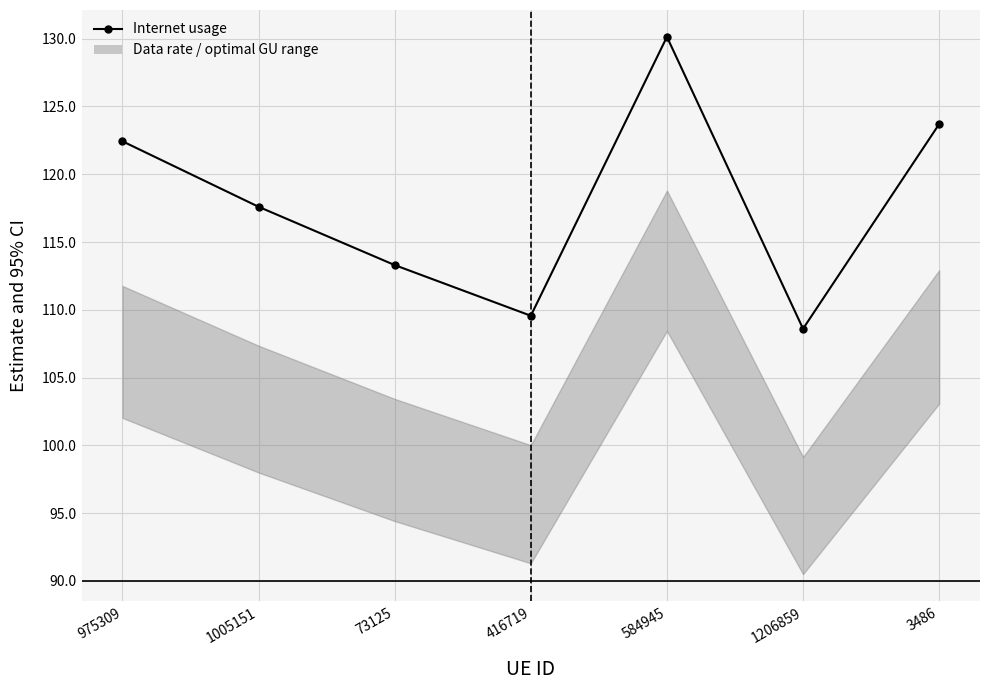

What is the ratio of the value at 584945 to the value at 3486?

1.1